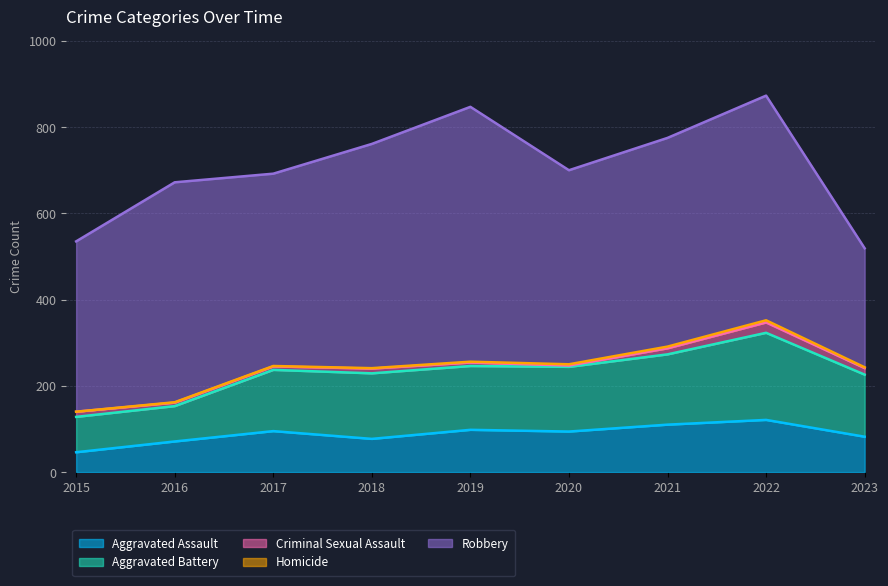

Which category has the lowest value across all series?

2015